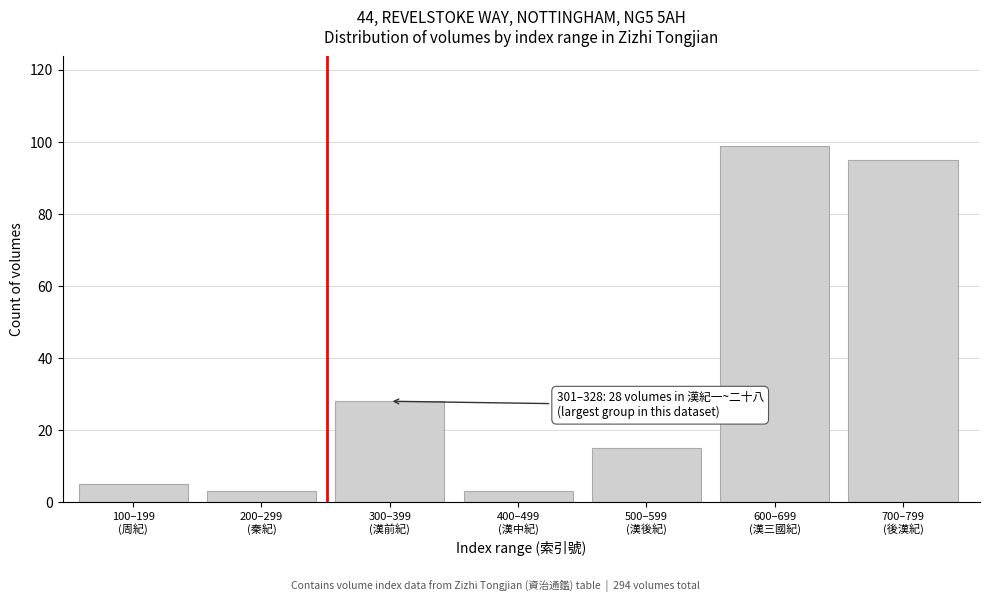

Reading right to left, transcribe all the data shown in this chart.

95	99	15	3	28	3	5